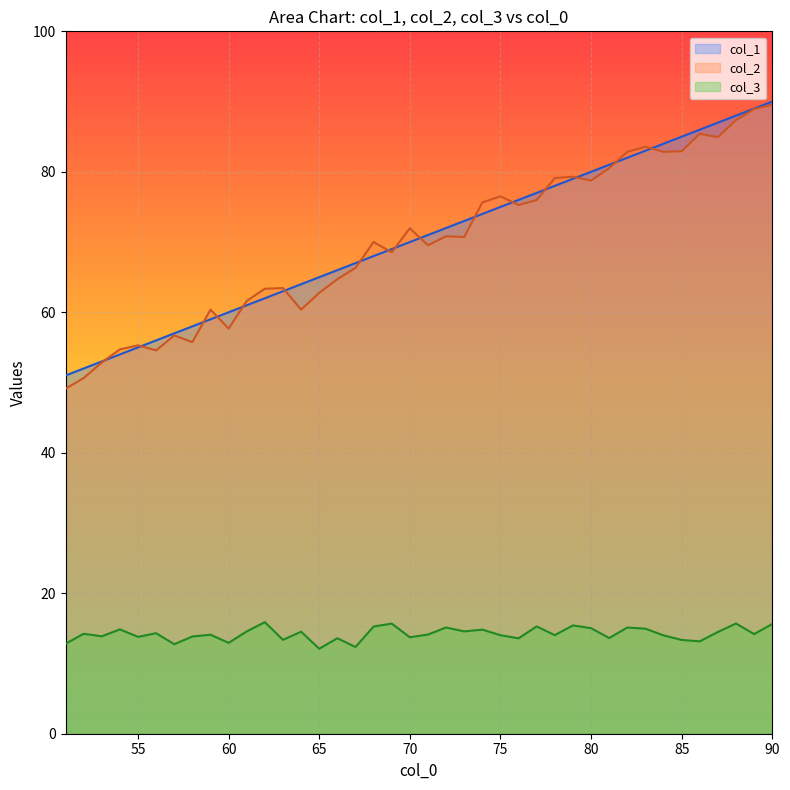

What is the sum of all col_2 values?

2801.4